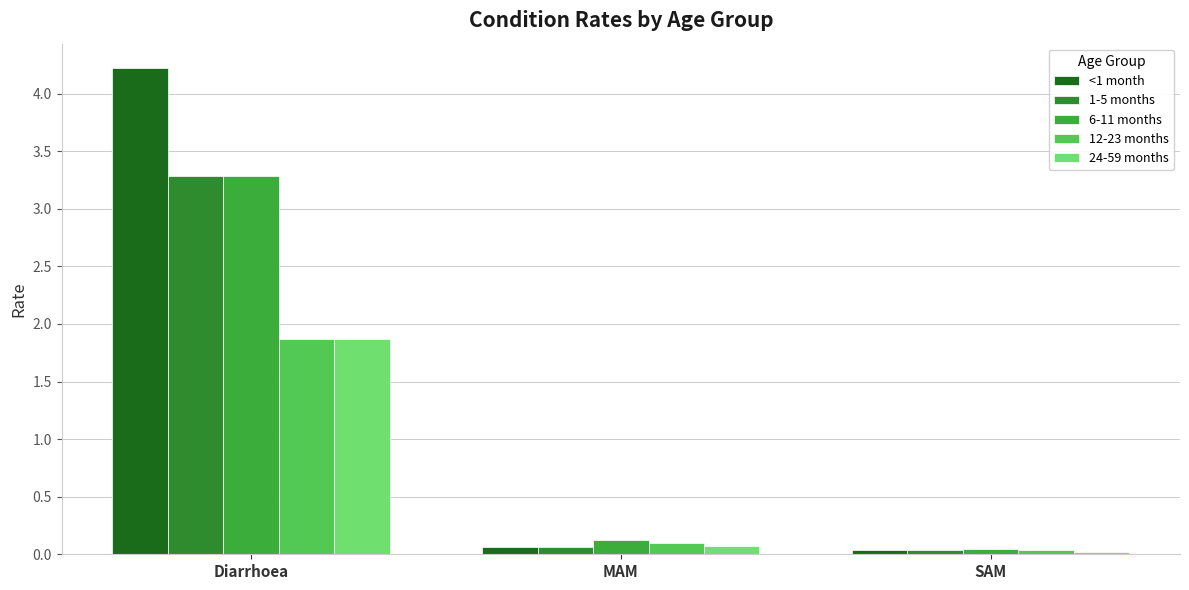

Is it true that <1 month equals 4.2 at Diarrhoea?

True